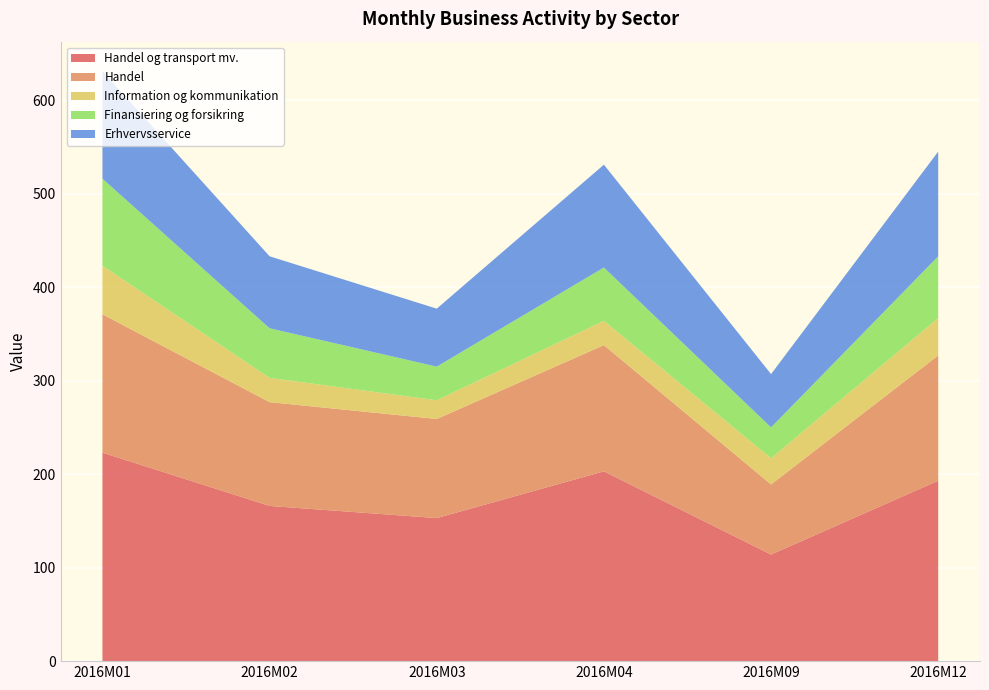

Reading right to left, list all the values displayed in this chart.

Handel og transport mv.: 193	114	203	153	166	223
Handel: 134	75	135	106	111	148
Information og kommunikation: 40	28	26	20	26	52
Finansiering og forsikring: 66	33	57	36	53	93
Erhvervsservice: 112	57	110	62	77	115